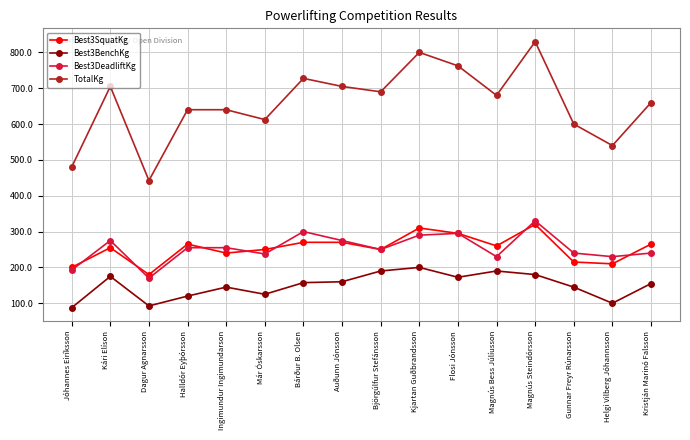

Between Már Óskarsson and Auðunn Jónsson, which series saw the biggest shift?

TotalKg